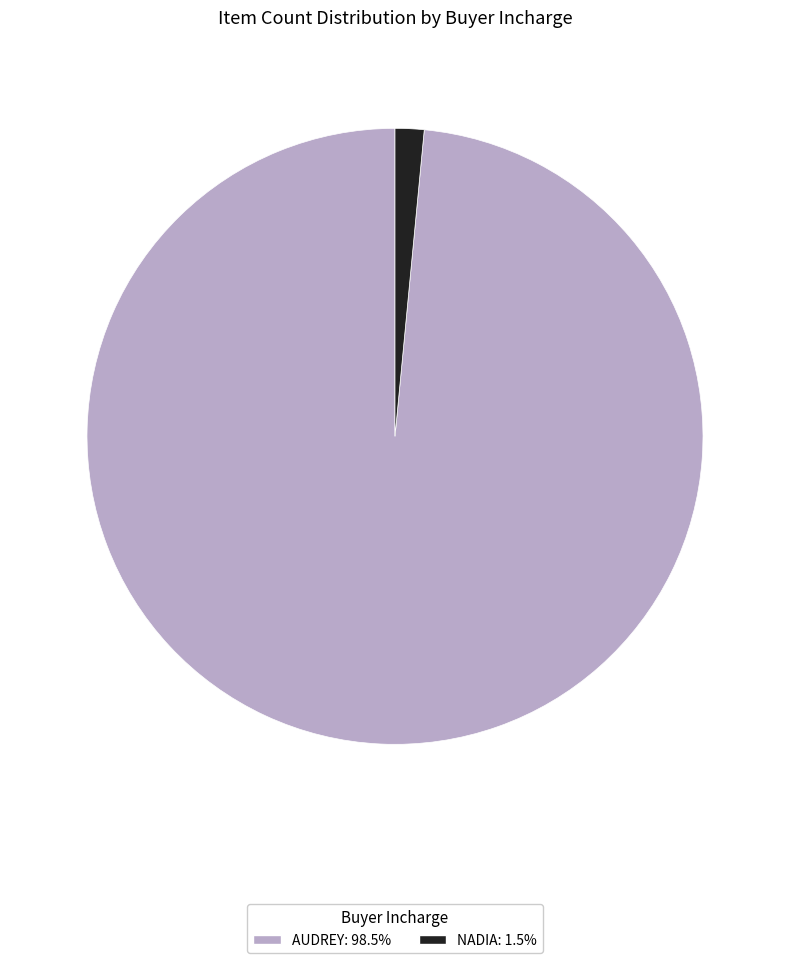

Which slice is the smallest?

NADIA